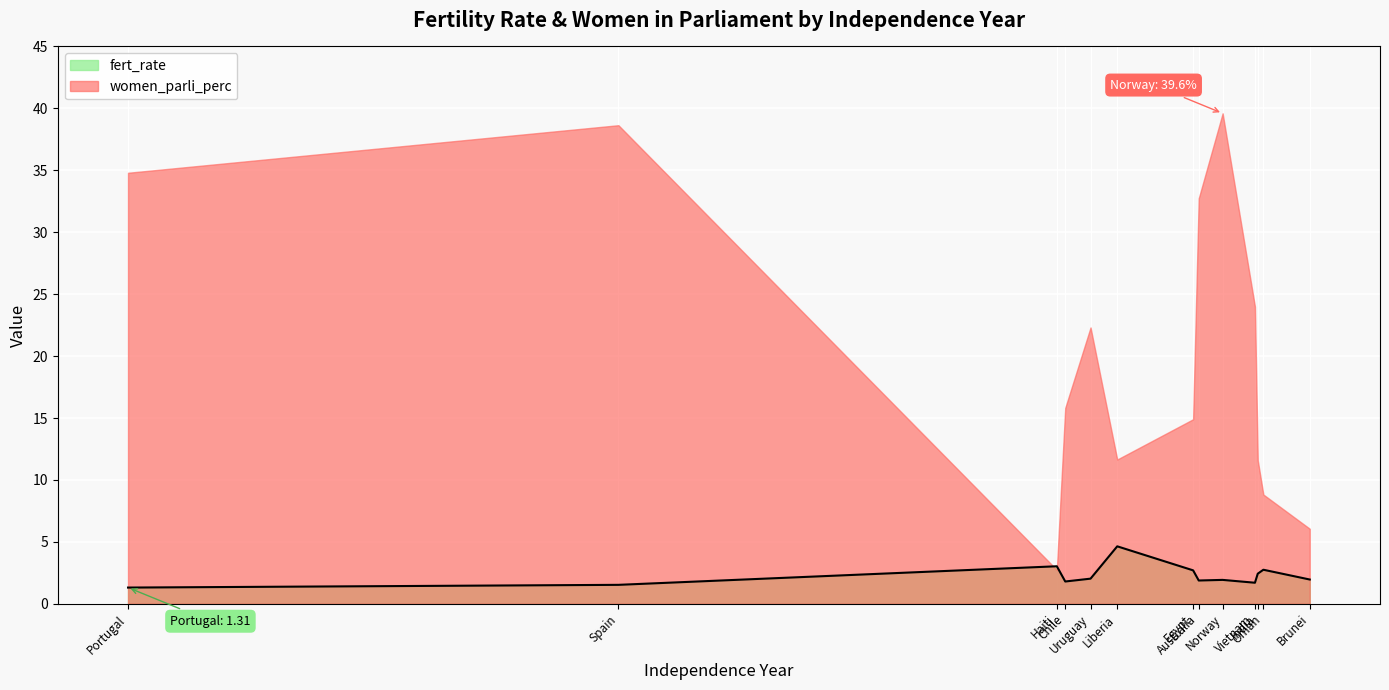

Reading right to left, what are all the values shown in this chart?

2.0	2.8	2.4	1.7	1.9	1.9	2.7	4.6	2.0	1.8	3.0	1.5	1.3